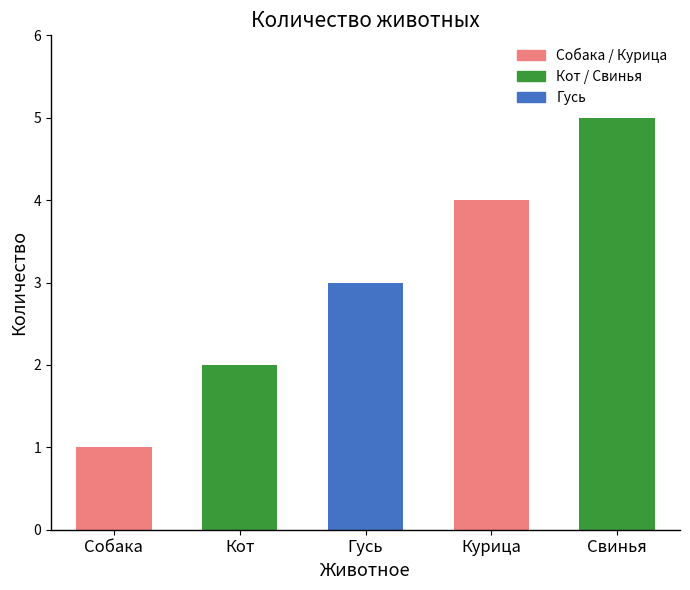

How many data points are less than 3?

2